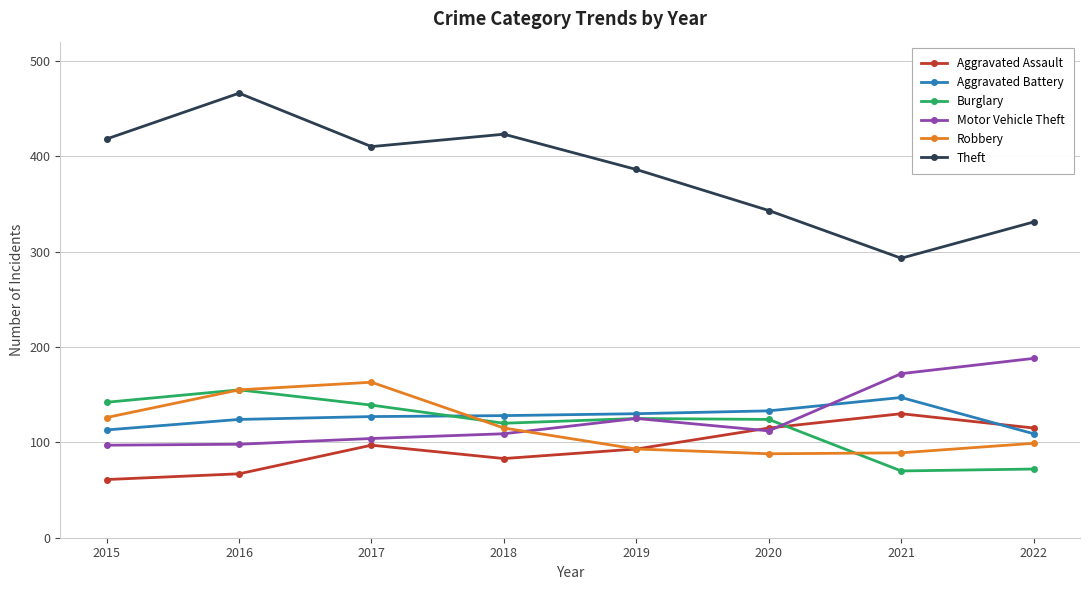

Count the number of categories in the chart.

8